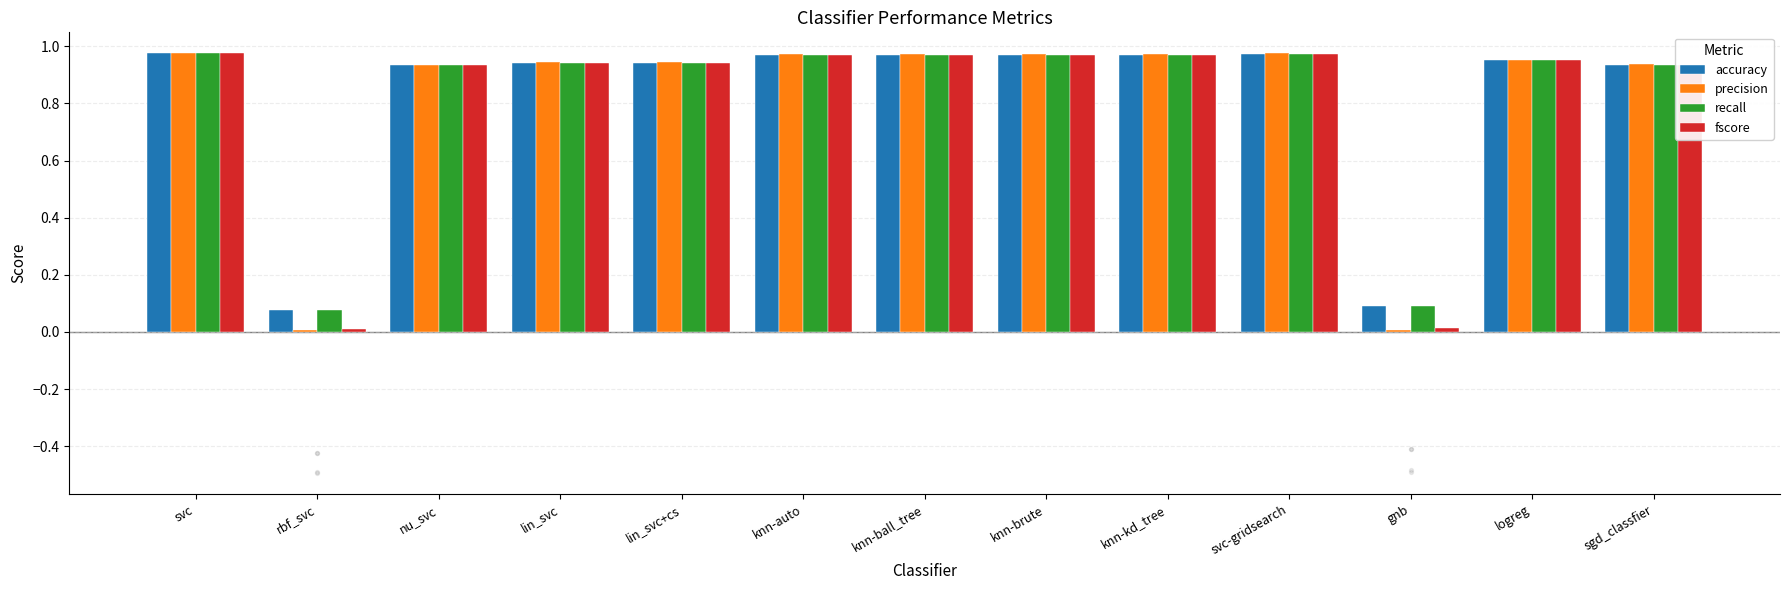

What are all the series names shown in the legend?

accuracy, precision, recall, fscore